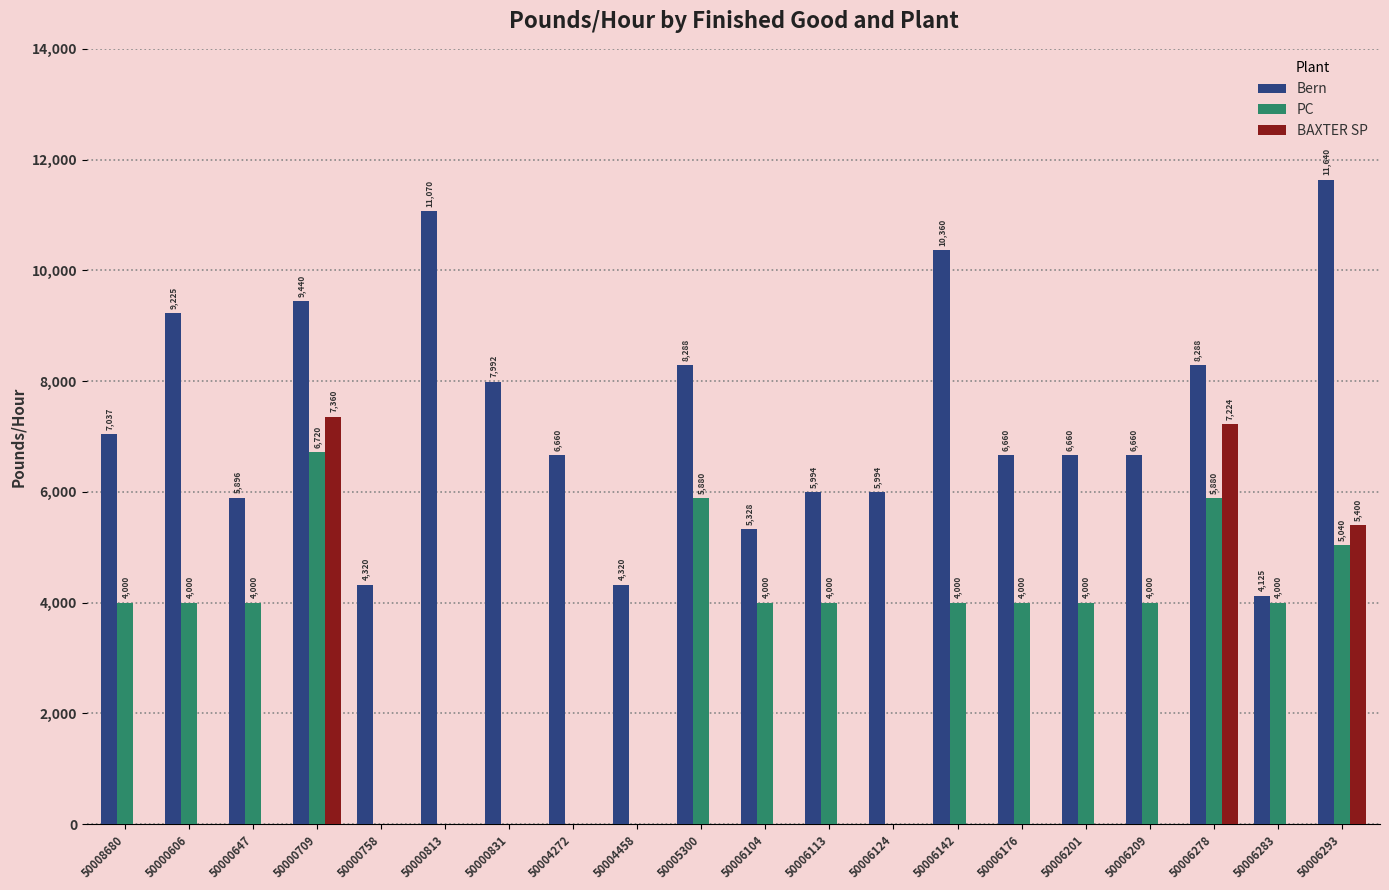

Is the value of BAXTER SP at 50000831 greater than the value of Bern at 50006142?

No